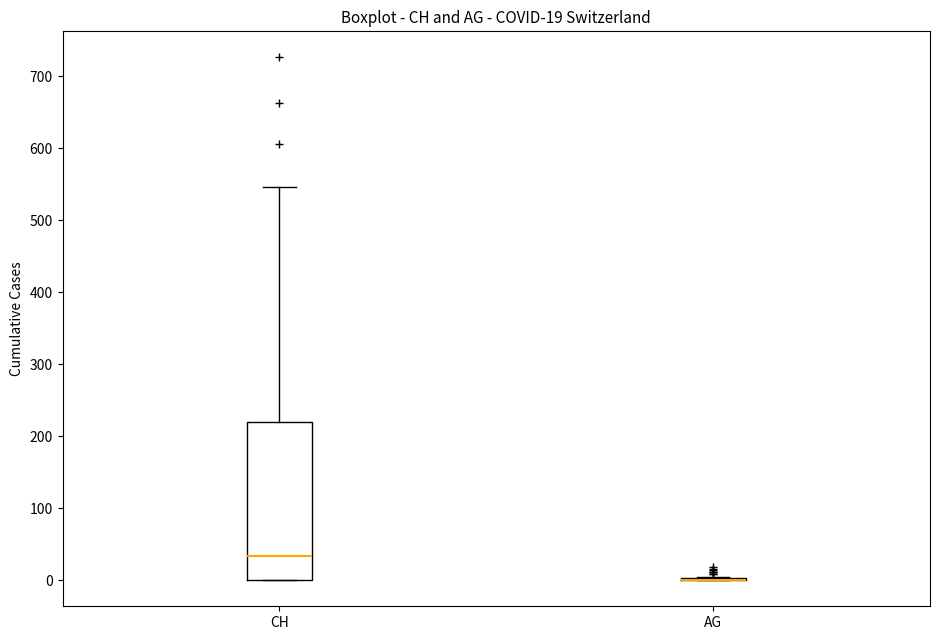

Which box is the tallest, from its lower edge to its upper edge?

CH